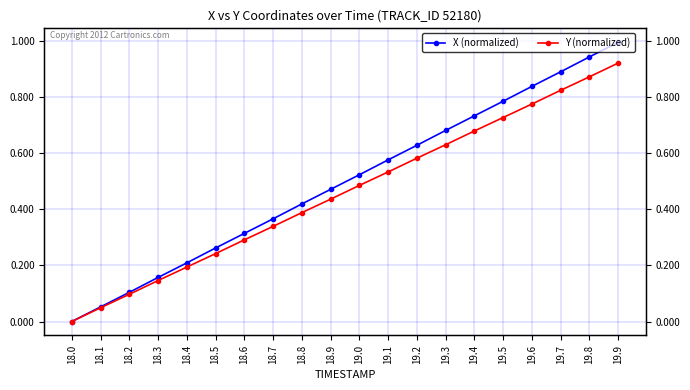

Does the chart have visible grid lines?

Yes